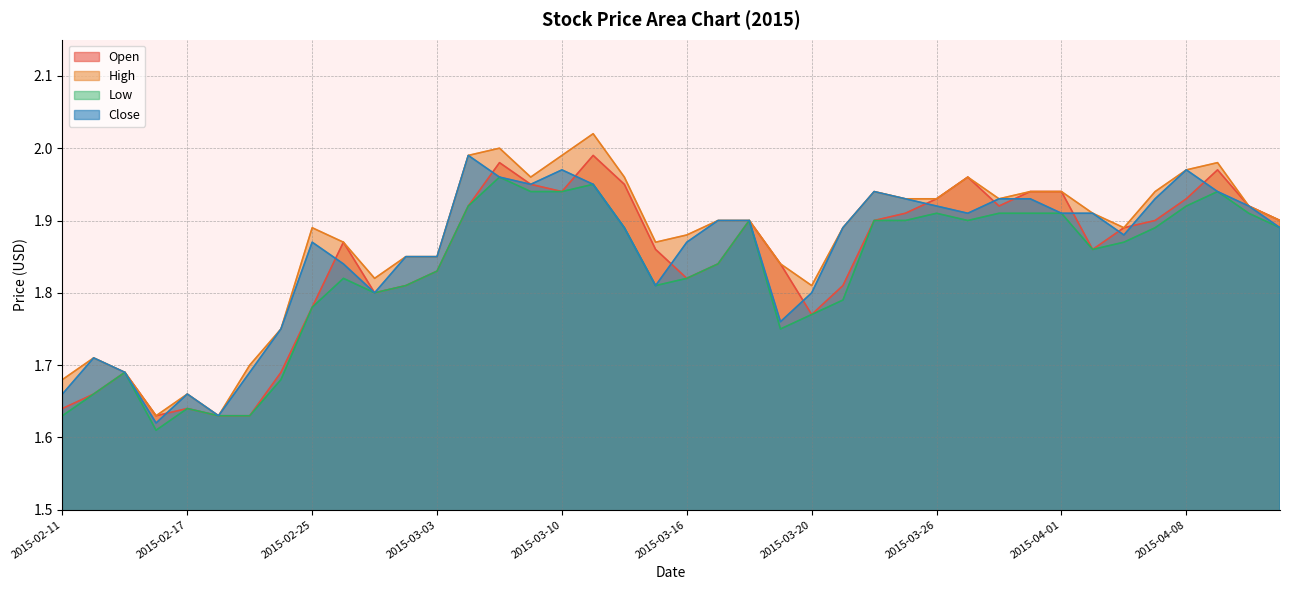

Which series has the largest total across all categories?

High